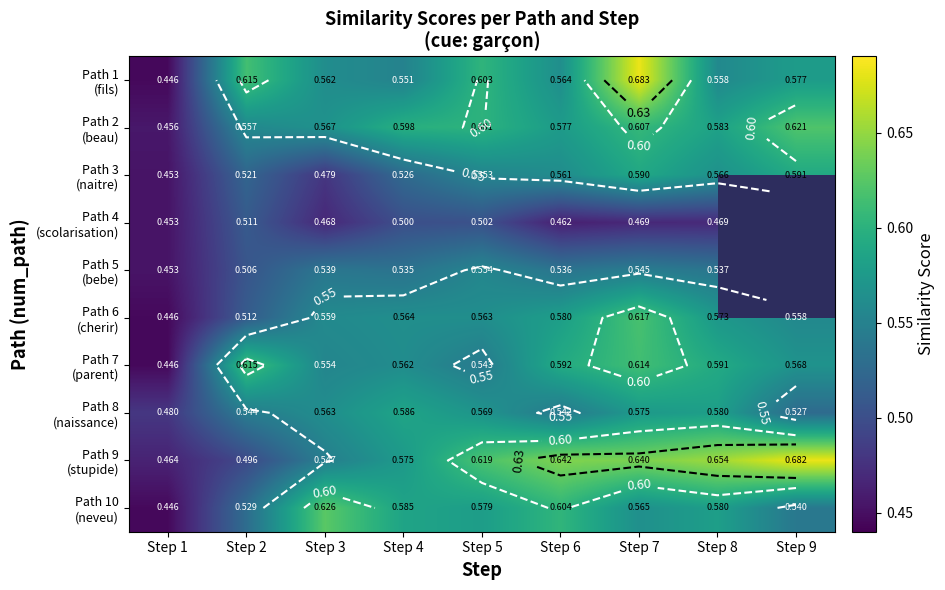

At which category is the sum across all series the highest?

Step 7